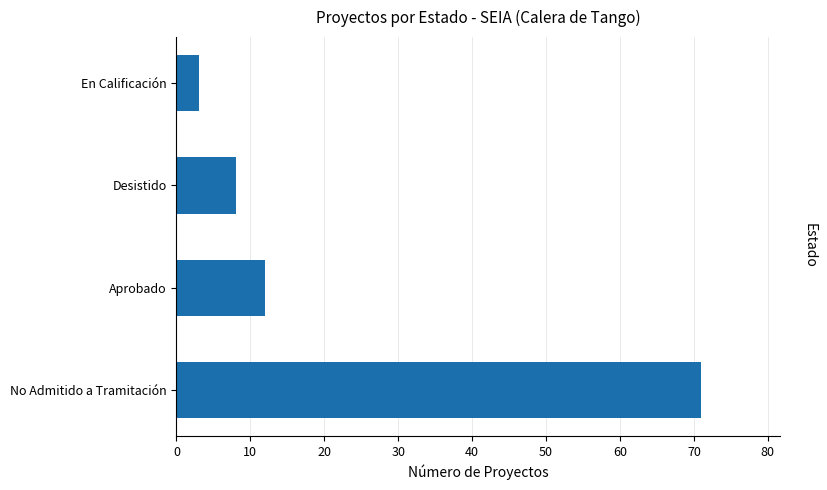

Where is the data nearest to the value 37?

Aprobado